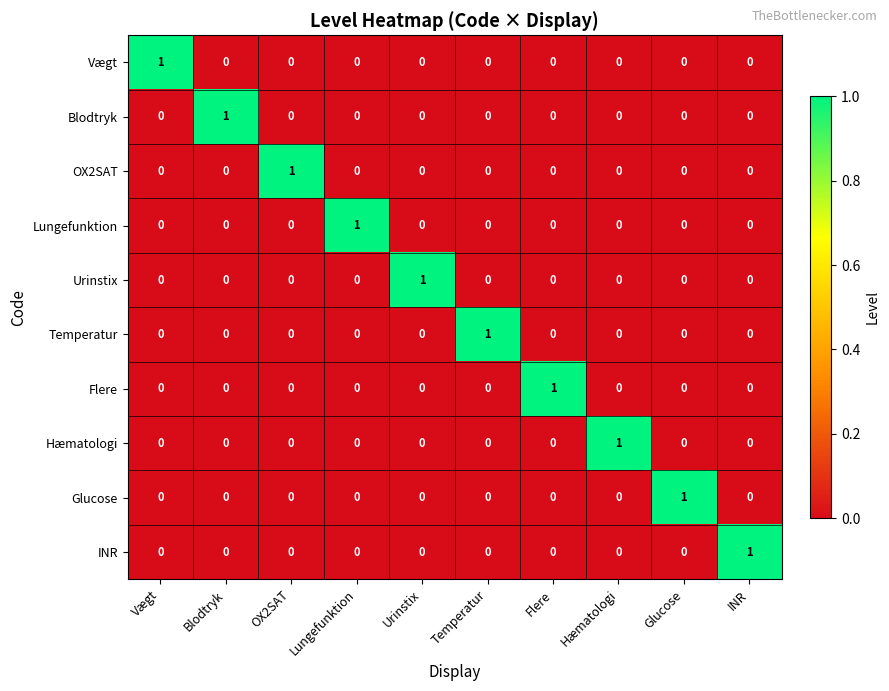

True or false: Flere has a value of 0 at Urinstix.

True